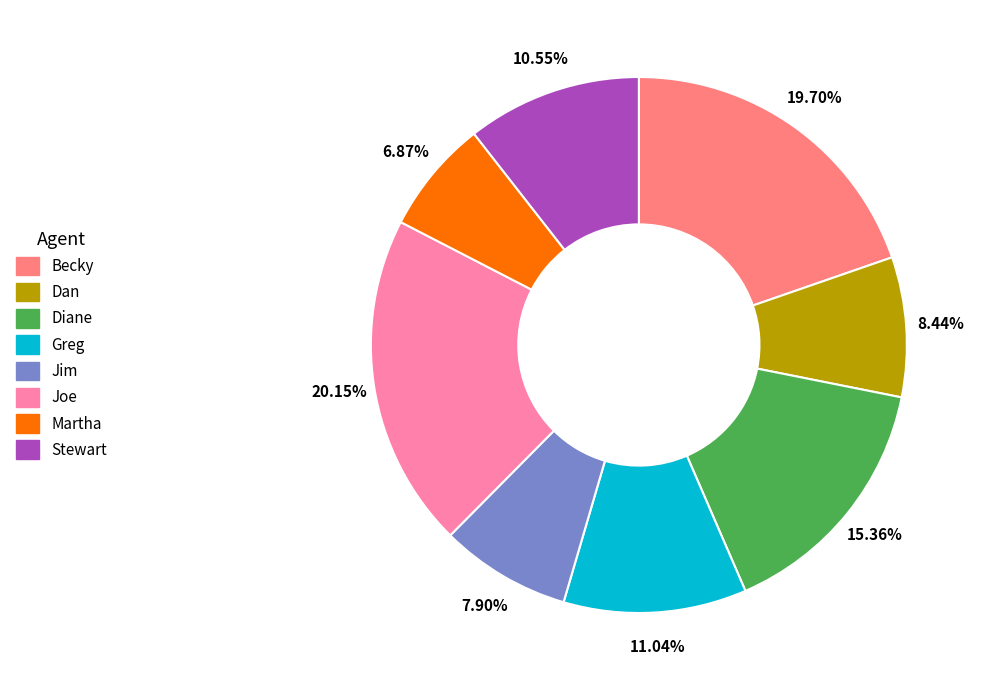

Does any single category account for the majority?

No